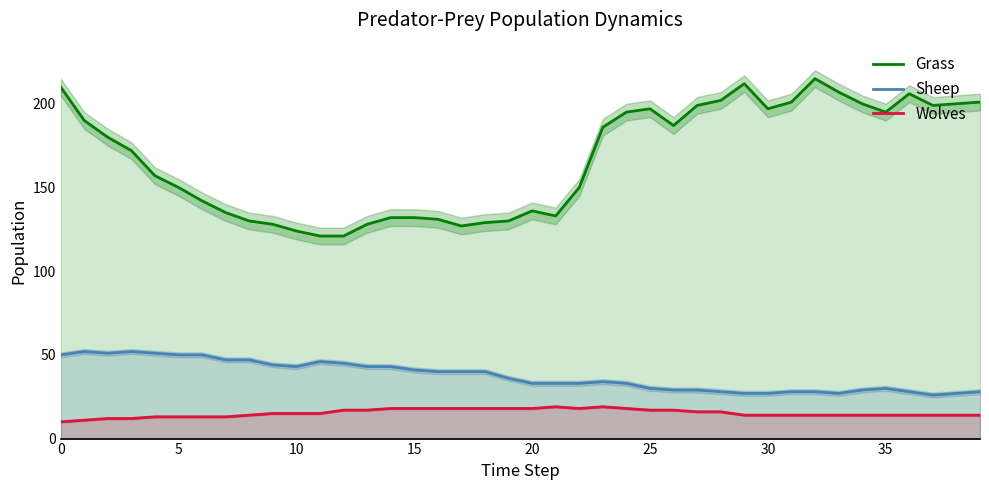

Is it true that Grass equals 84 at 12?

False